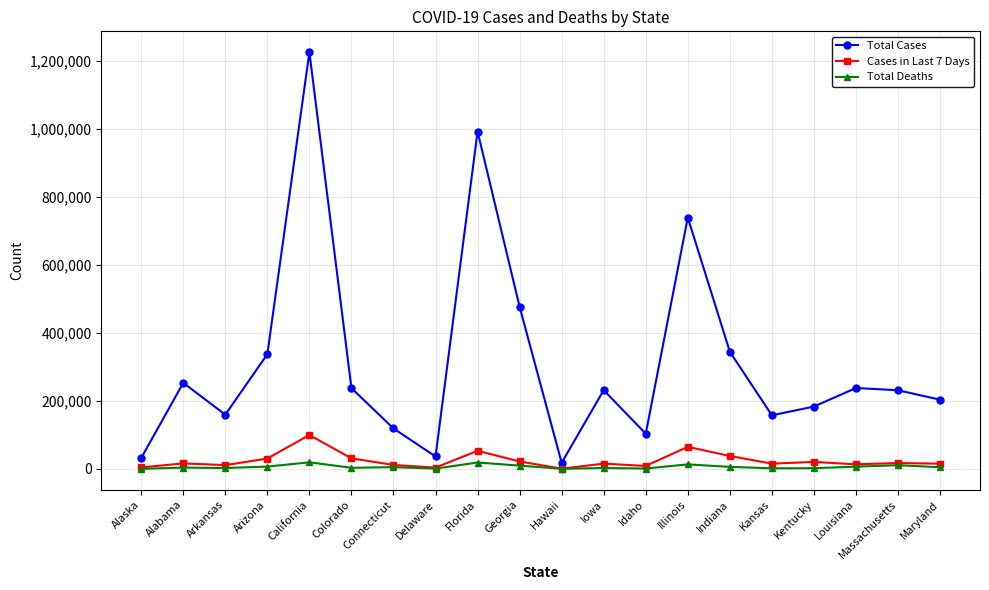

Count the number of categories in the chart.

20